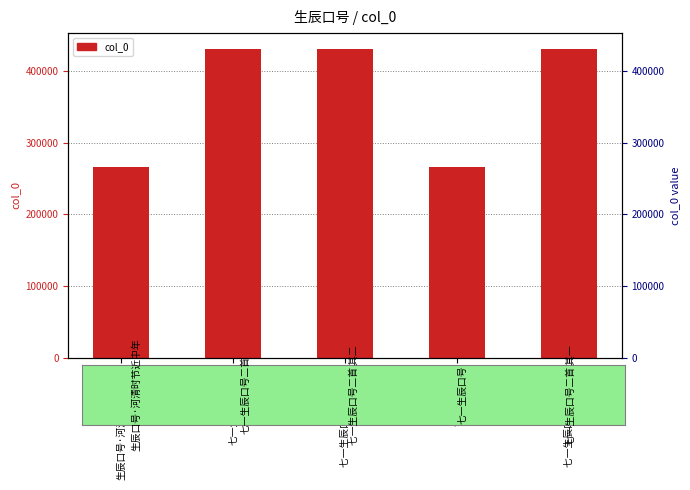

List the labels in order of value, largest first.

七一生辰口号二首, 七一生辰口号二首 其二, 七一生辰口号二首 其一, 生辰口号·河清时节近中年, 七一生辰口号